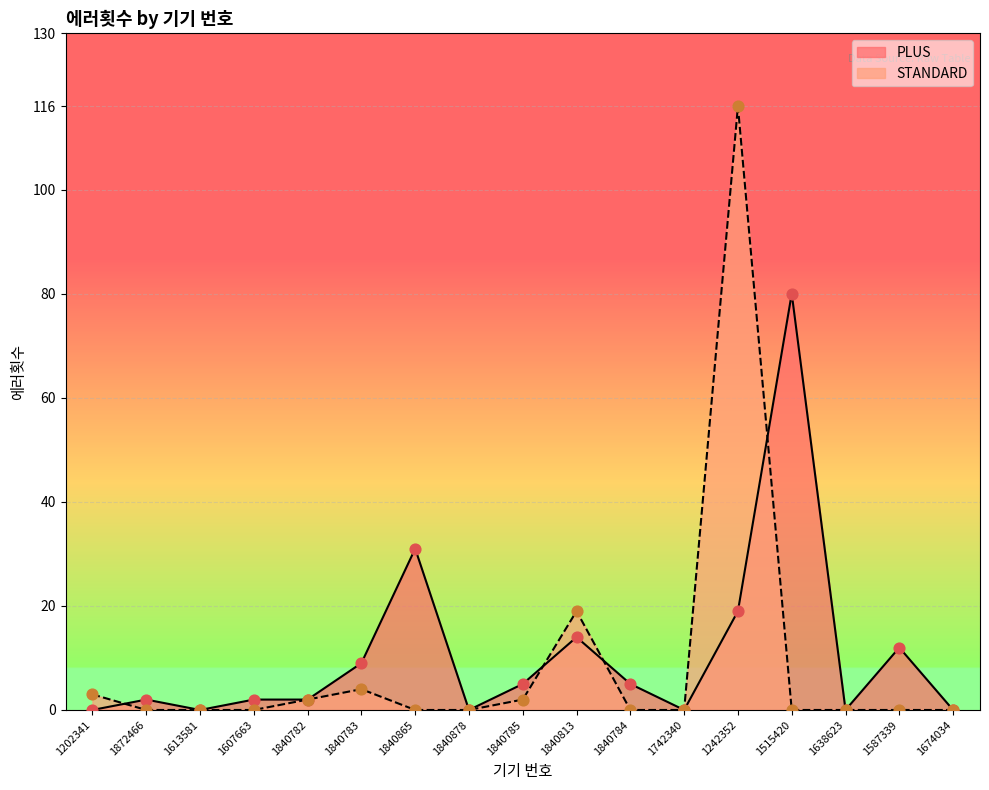

Which series reaches the maximum Y coordinate?

STANDARD